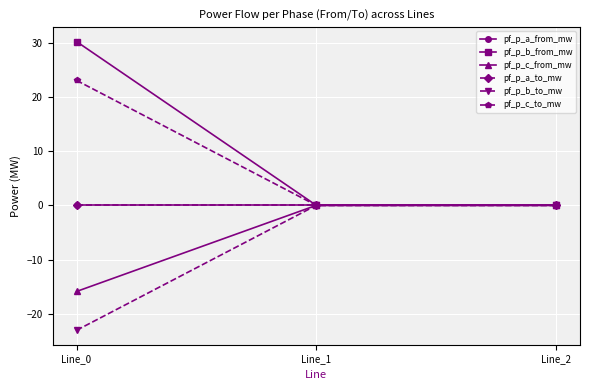

The value of pf_p_b_from_mw at Line_1 is 0.0. True or false?

True